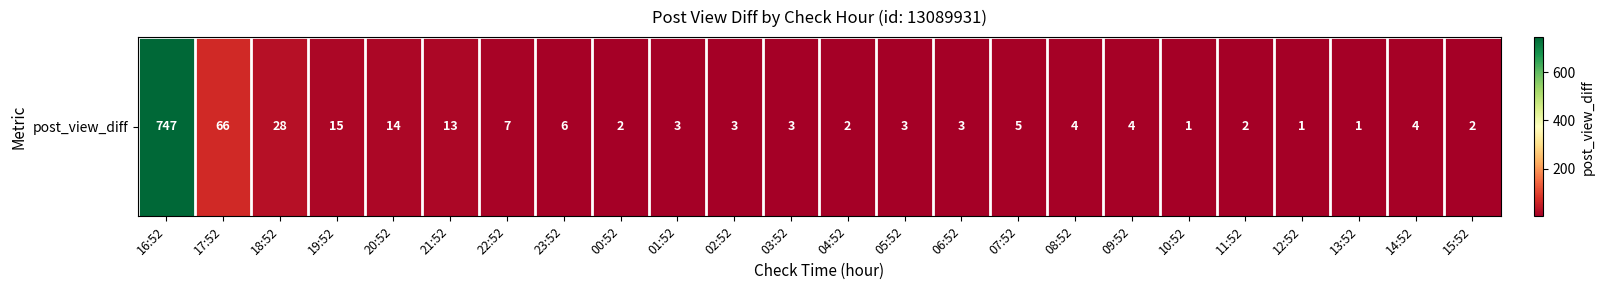

Rank the categories by value from lowest to highest.

10:52, 12:52, 13:52, 00:52, 04:52, 11:52, 15:52, 01:52, 02:52, 03:52, 05:52, 06:52, 08:52, 09:52, 14:52, 07:52, 23:52, 22:52, 21:52, 20:52, 19:52, 18:52, 17:52, 16:52